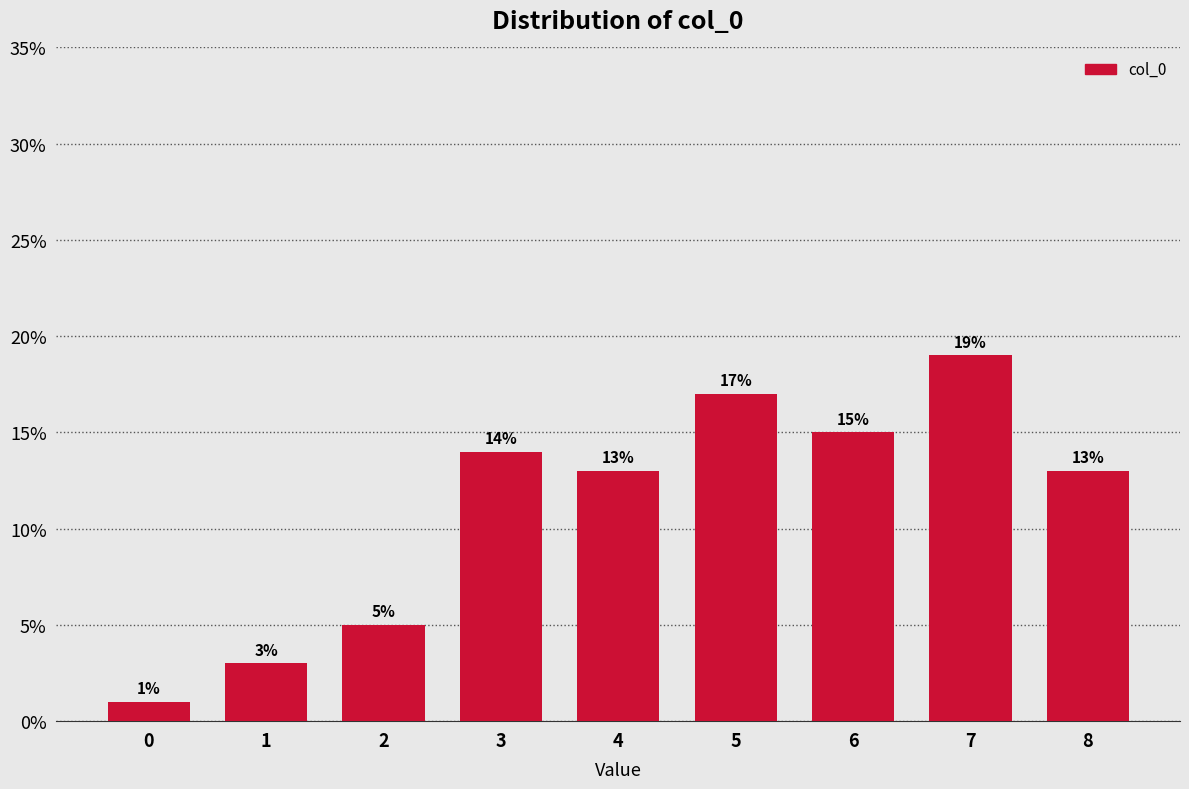

Reading left to right, extract all data points from this chart.

1.0	3.0	5.0	14.0	13.0	17.0	15.0	19.0	13.0